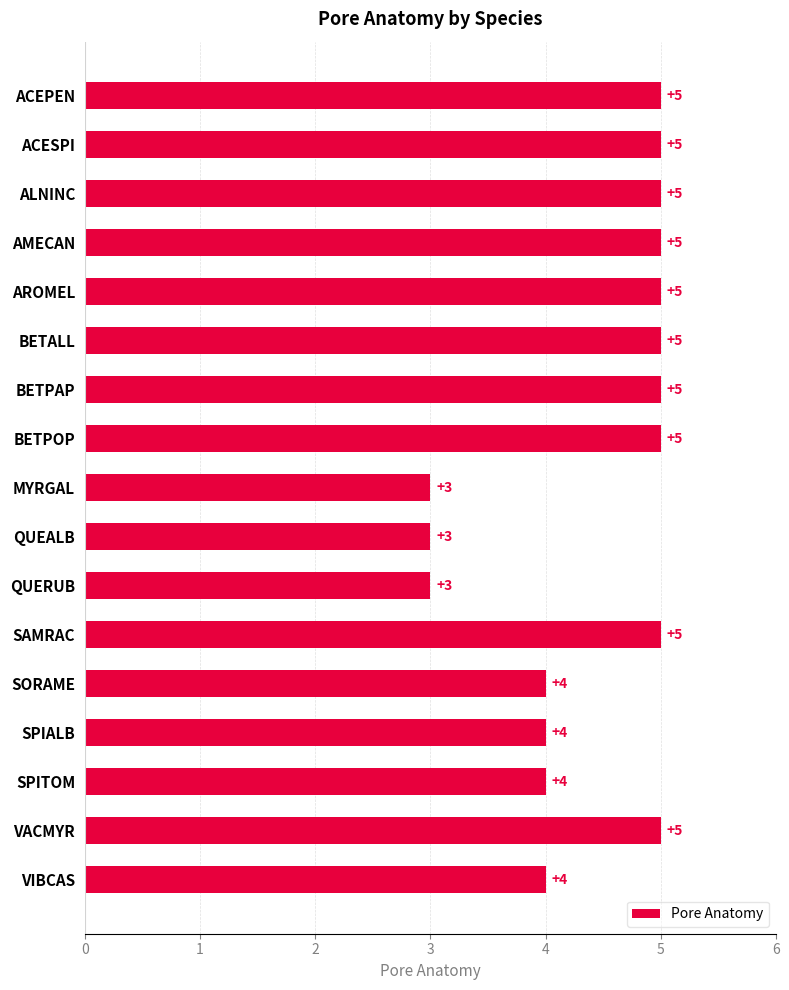

How many values are below 5?

7